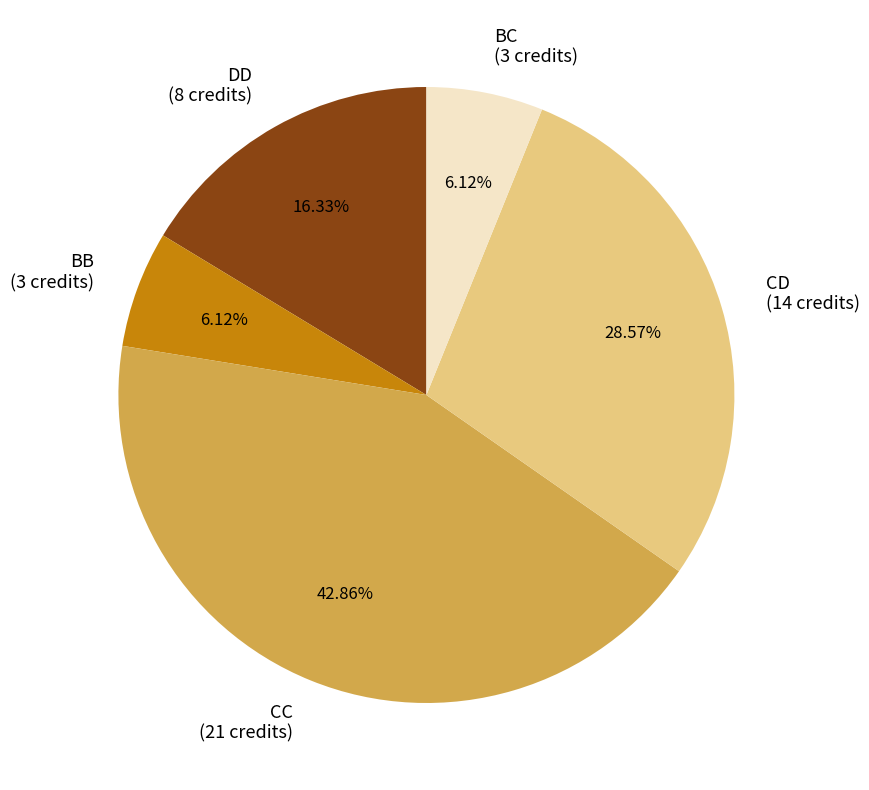

What portion of the pie excludes DD?

83.7%